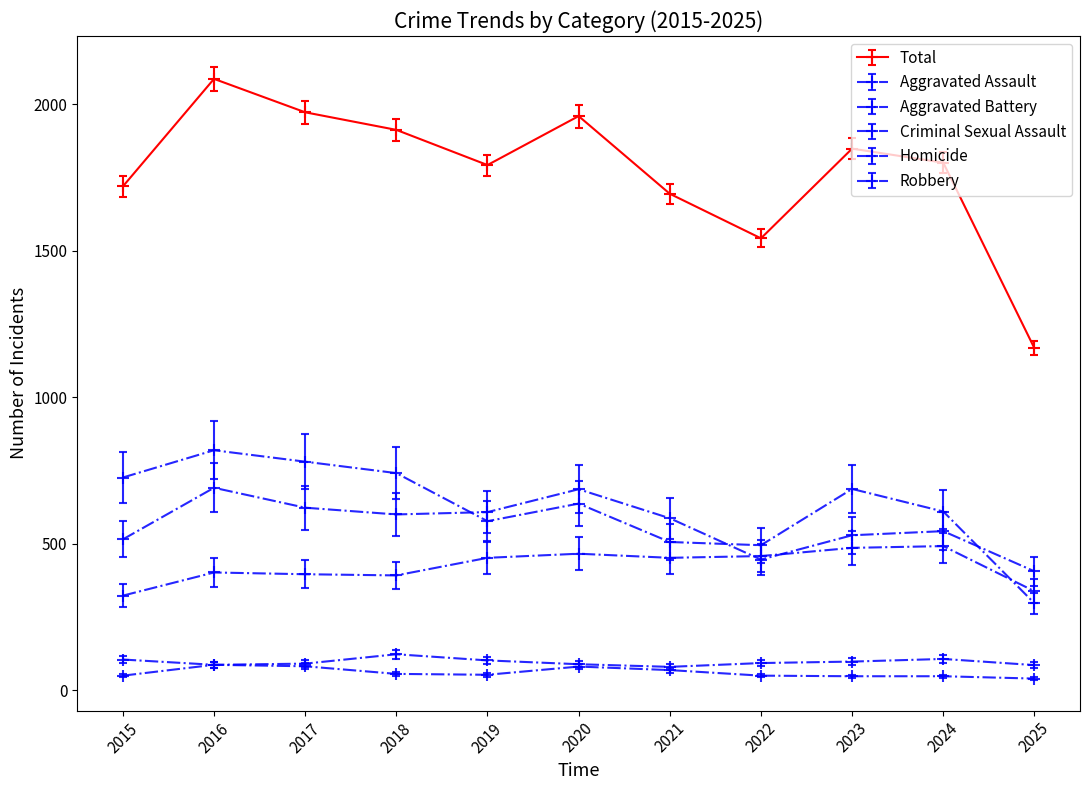

At how many categories does at least one series exceed 2040?

1